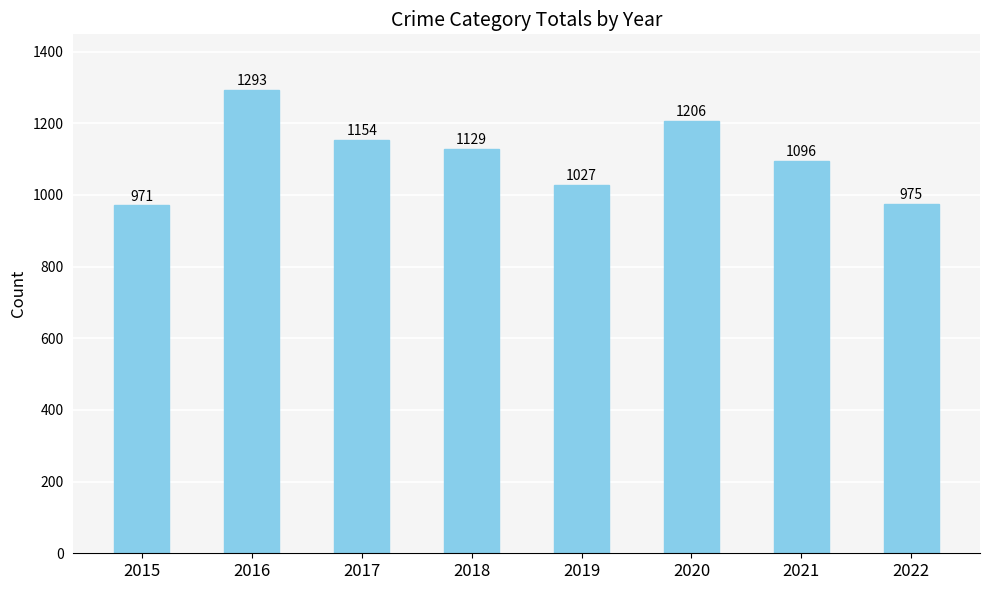

The chart shows a value of 1027 at 2019. True or false?

True